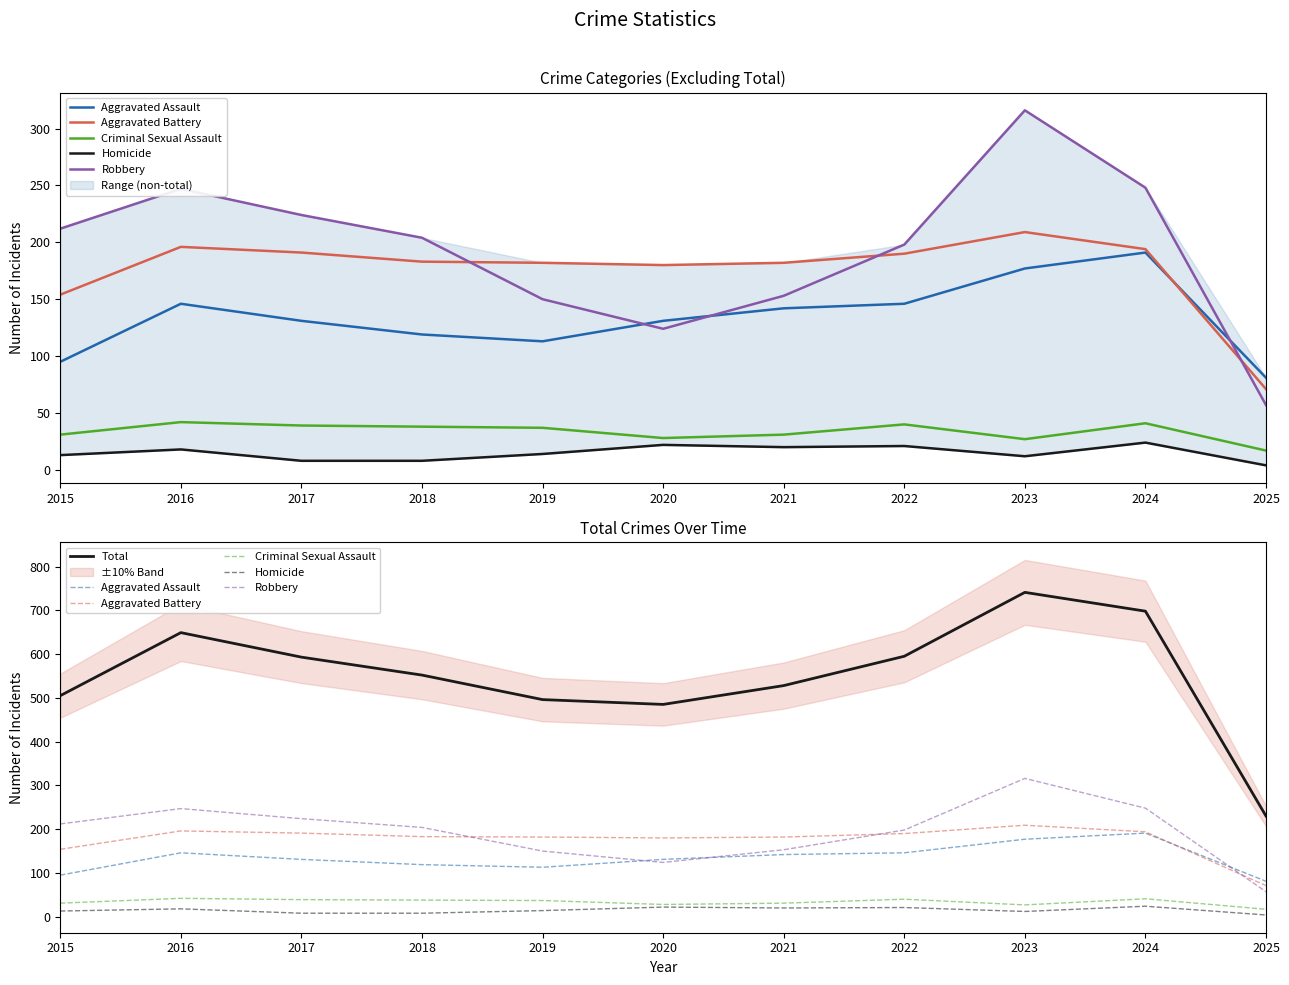

Between 2019 and 2025, which series saw the biggest shift?

Total